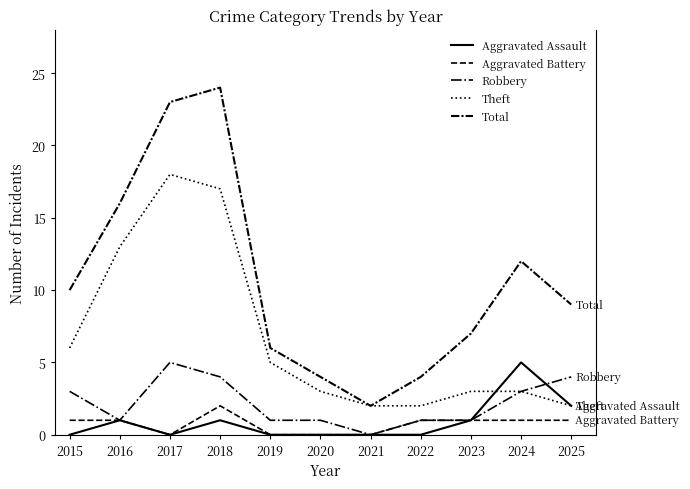

How many distinct data groups are displayed?

5